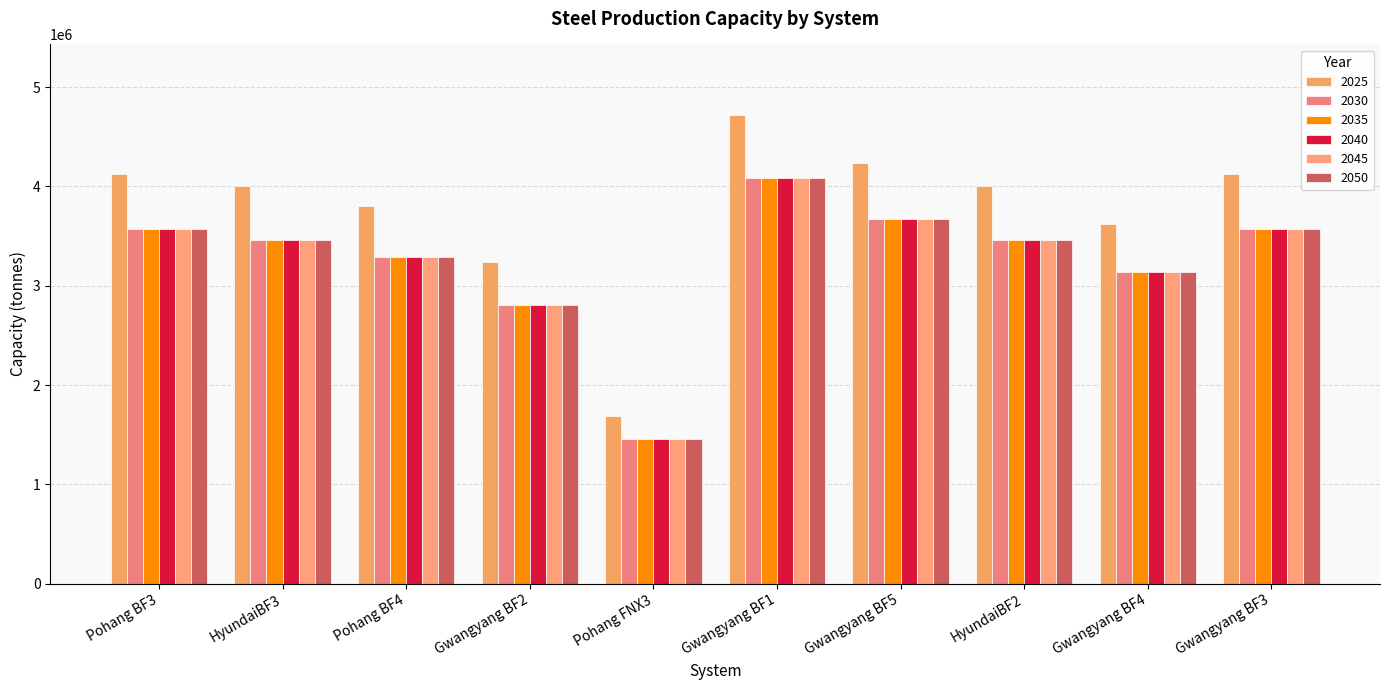

What is the difference between the highest and lowest values at Gwangyang BF4?

485813